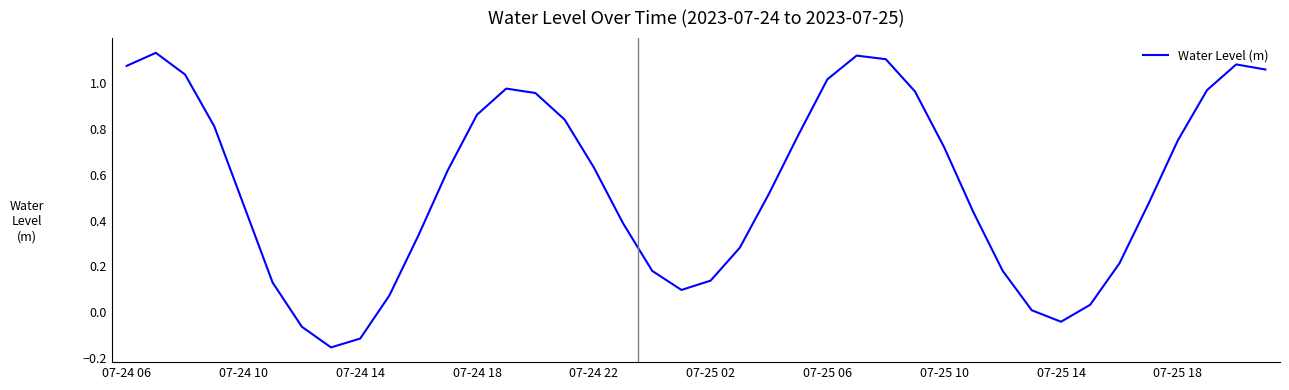

What is the difference between the maximum and minimum values?

1.3